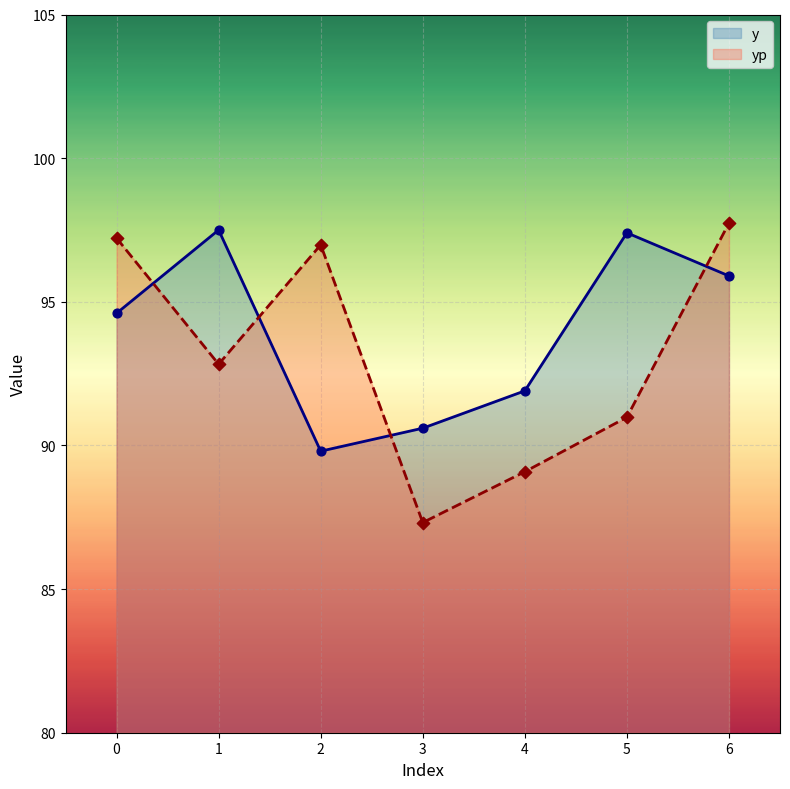

Which series contains the lowest Y value?

yp